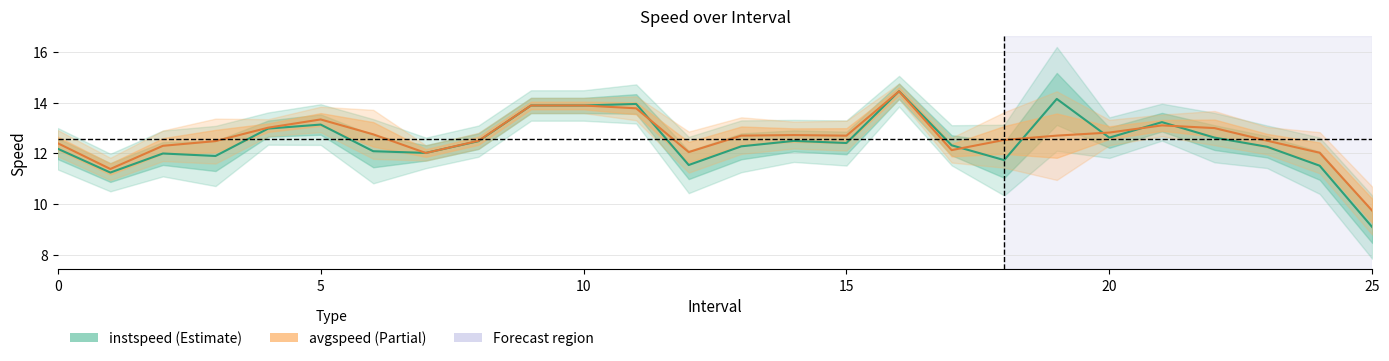

Rank the series at 17 from highest to lowest value.

instspeed, avgspeed